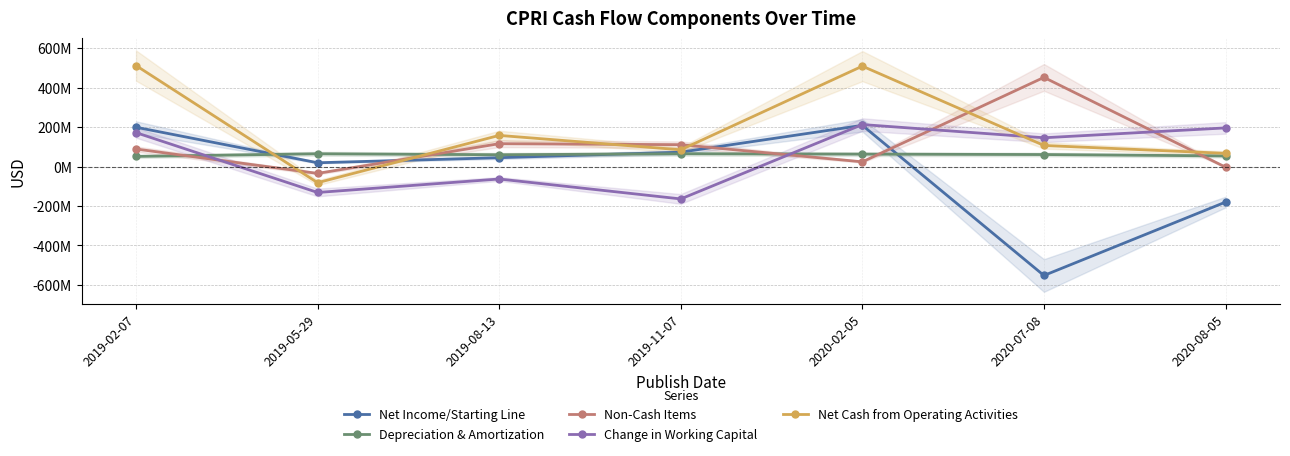

True or false: Non-Cash Items and Net Cash from Operating Activities intersect in this chart.

True